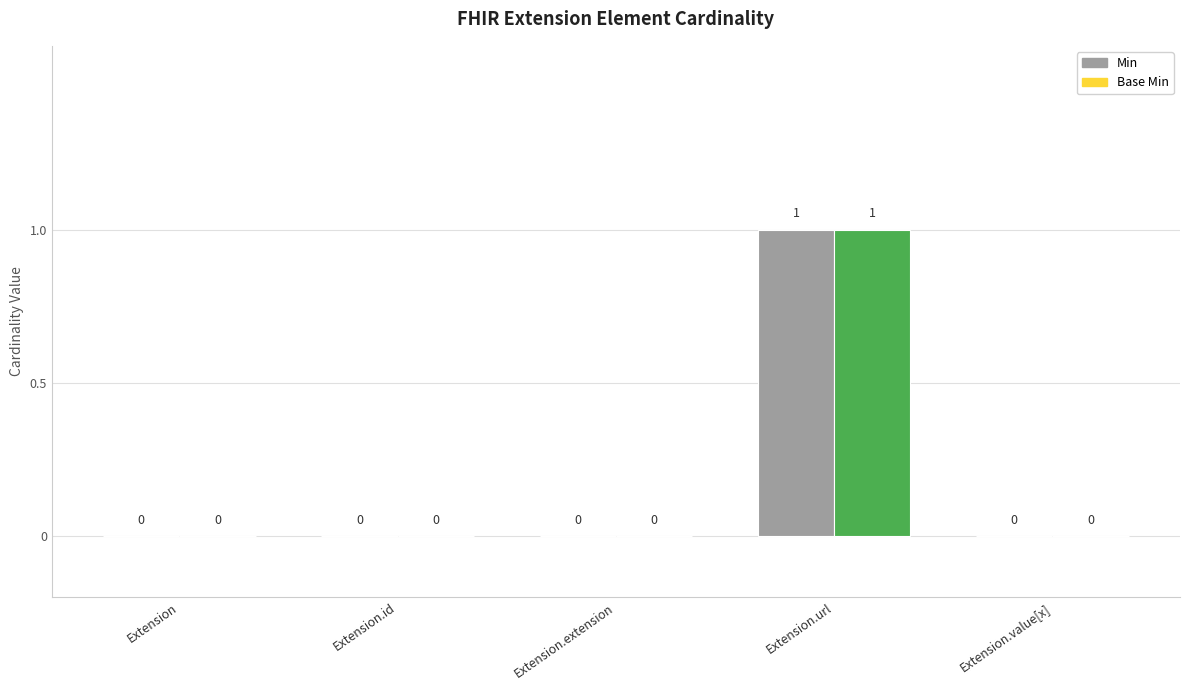

Reading right to left, extract all data points from this chart.

Min: 0	1	0	0	0
Base Min: 0	1	0	0	0